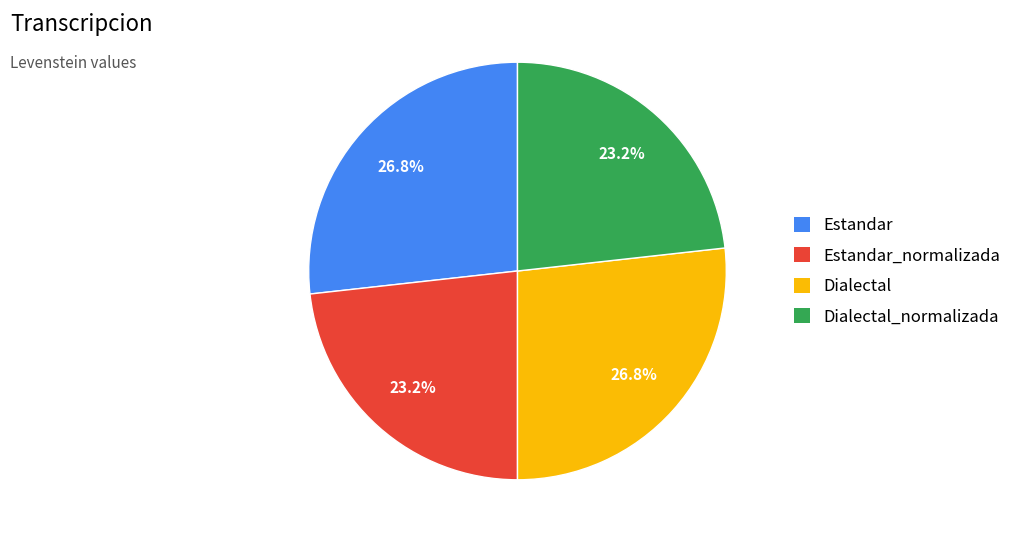

To the nearest percent, what is the average slice percentage?

25%